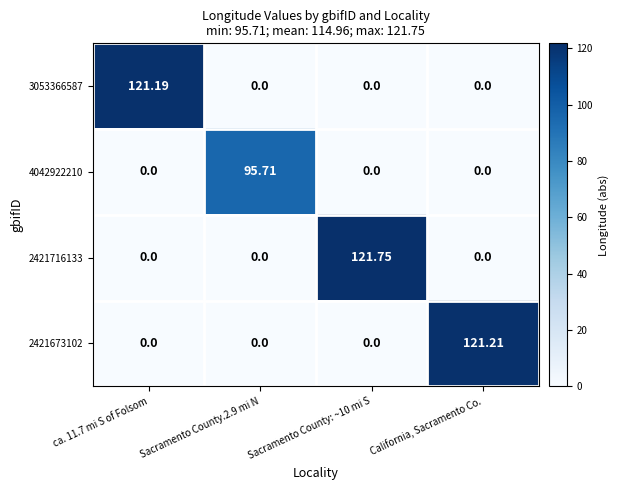

What is the spread (max minus min) of values at California, Sacramento Co.?

121.2